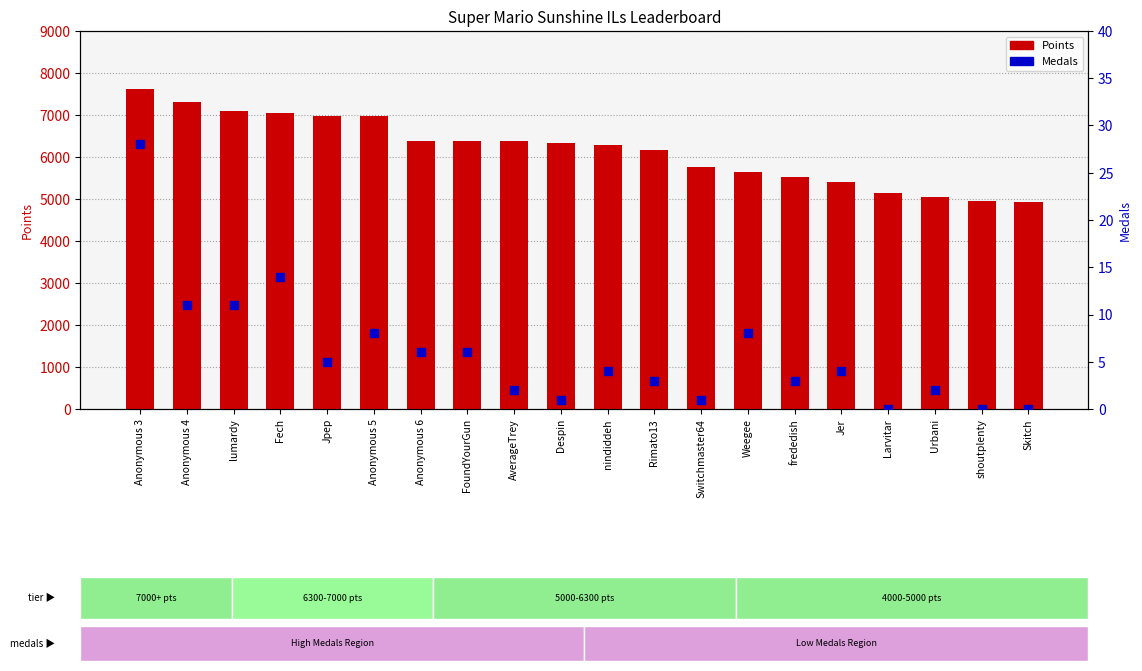

Which series has the largest total across all categories?

Points